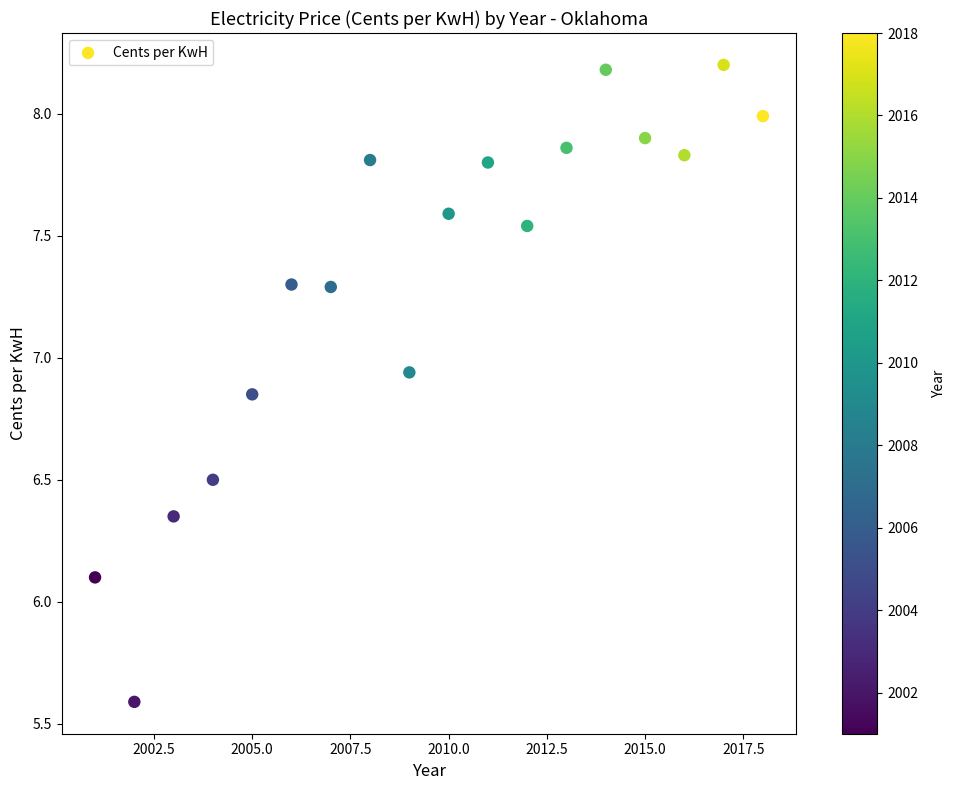

What Y value in the scatter plot is closest to 6?

6.1